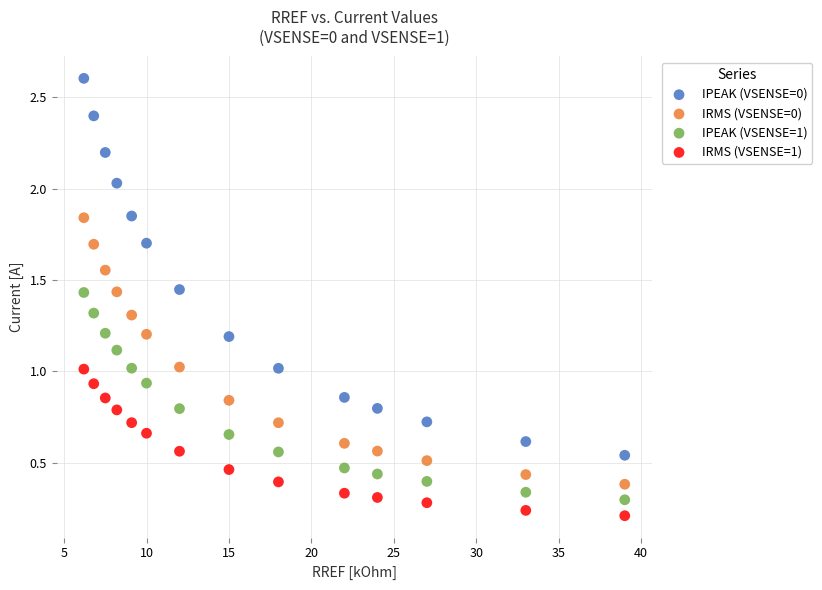

What is the X range (max minus min) for the scatter plot?

32.8